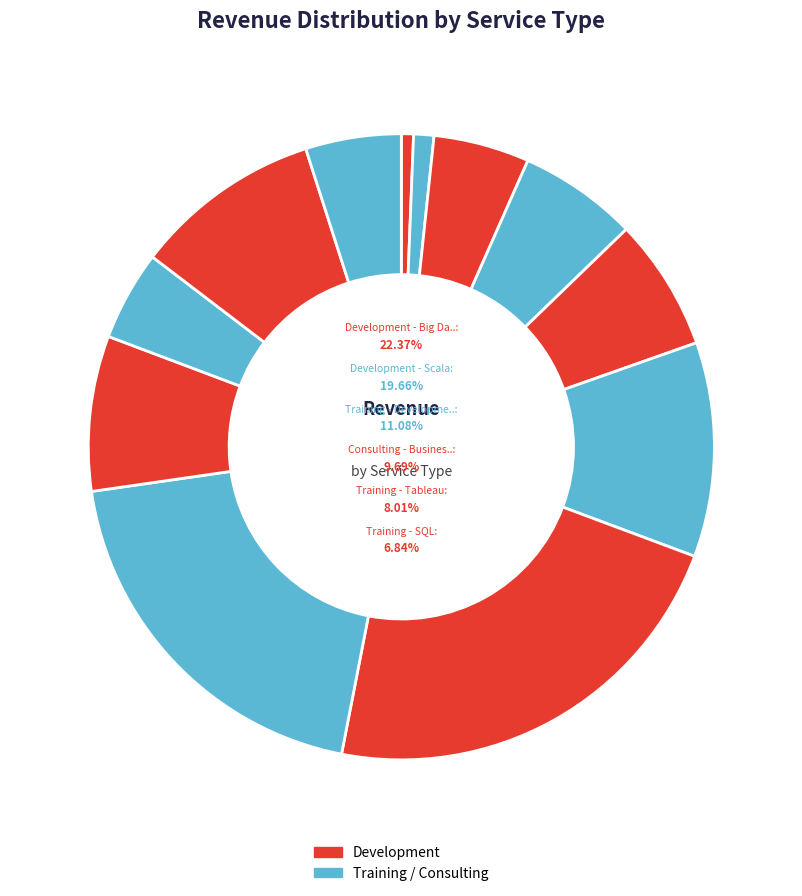

How many slices are in this pie chart?

12